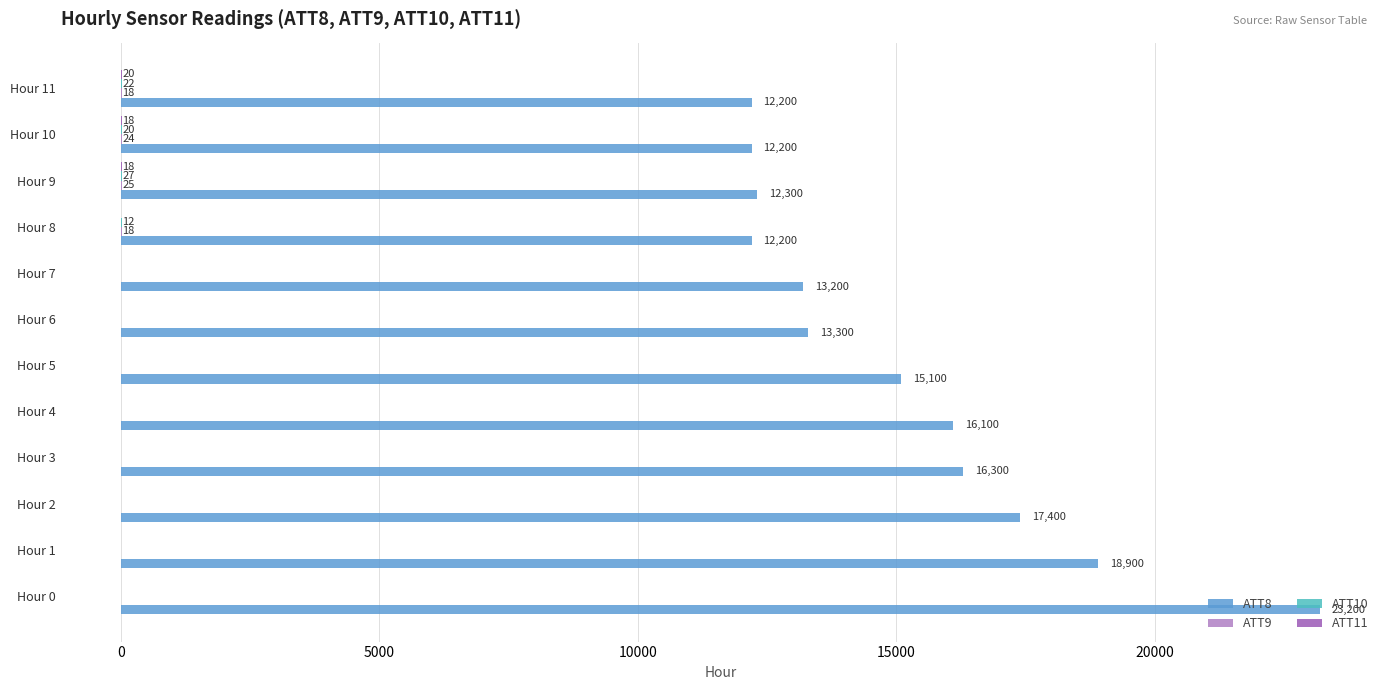

At which category does the chart reach its peak across all series?

Hour 0